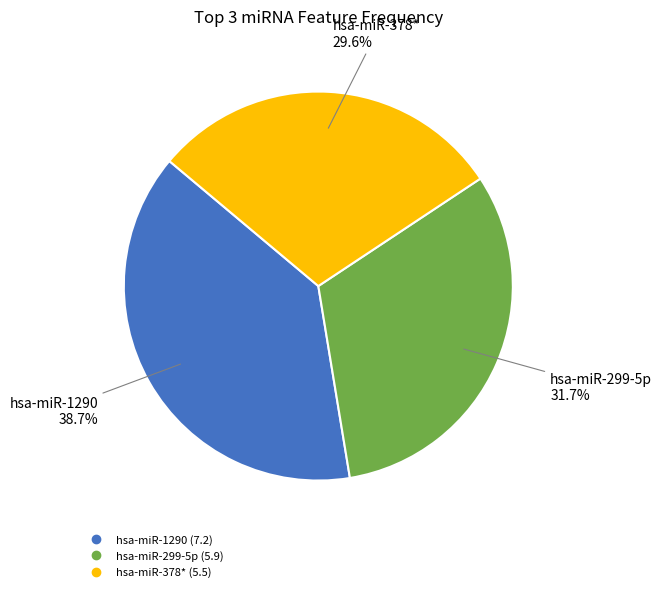

Does hsa-miR-378* represent more than half of the total?

No